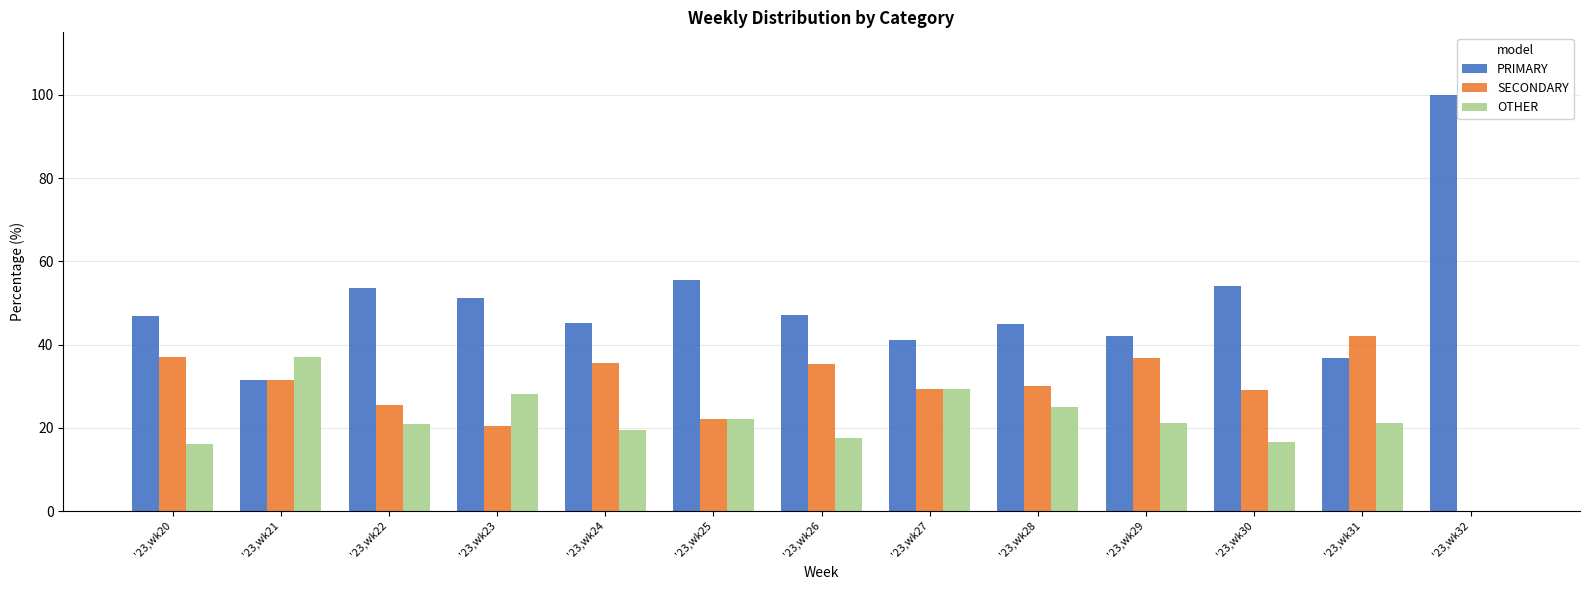

Does the chart contain stacked bars?

No